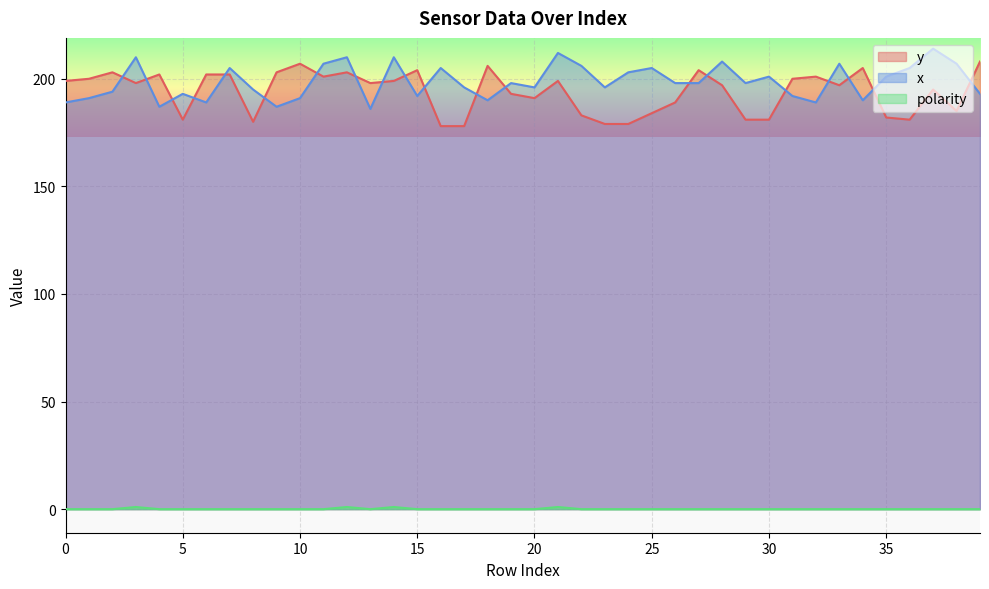

Which series has the widest spread of values?

y